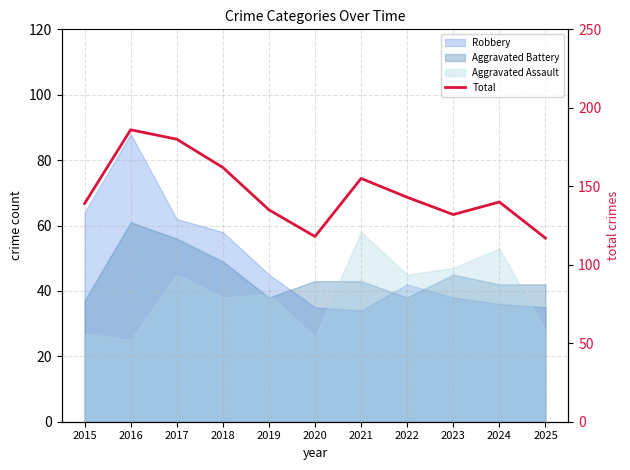

How many interior local peaks (higher than both neighbors) does the data have?

3